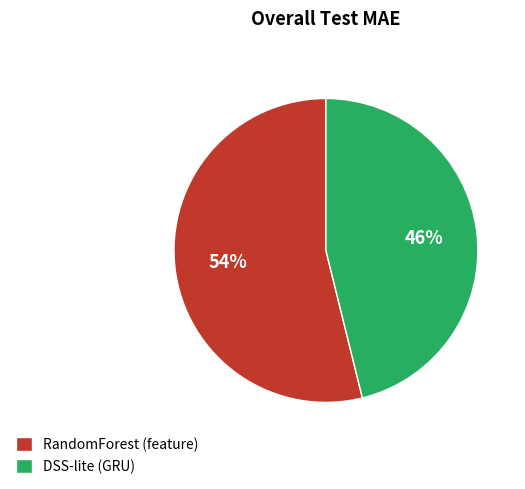

The DSS-lite (GRU) slice represents 38% of the pie. True or false?

False